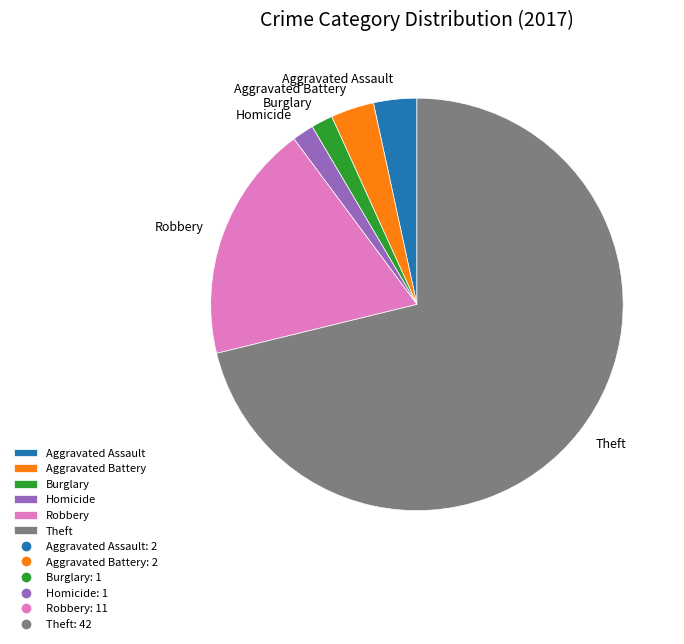

Do Aggravated Battery and Aggravated Assault together represent more than half of the pie?

No